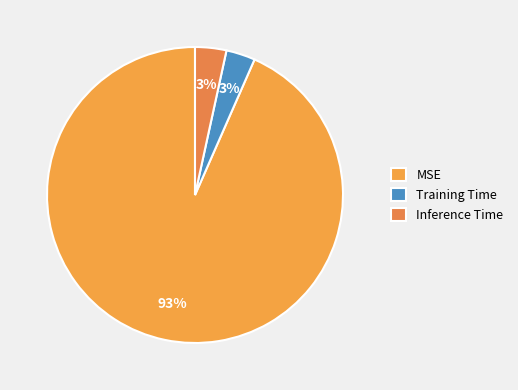

What is the largest slice in the pie chart?

MSE